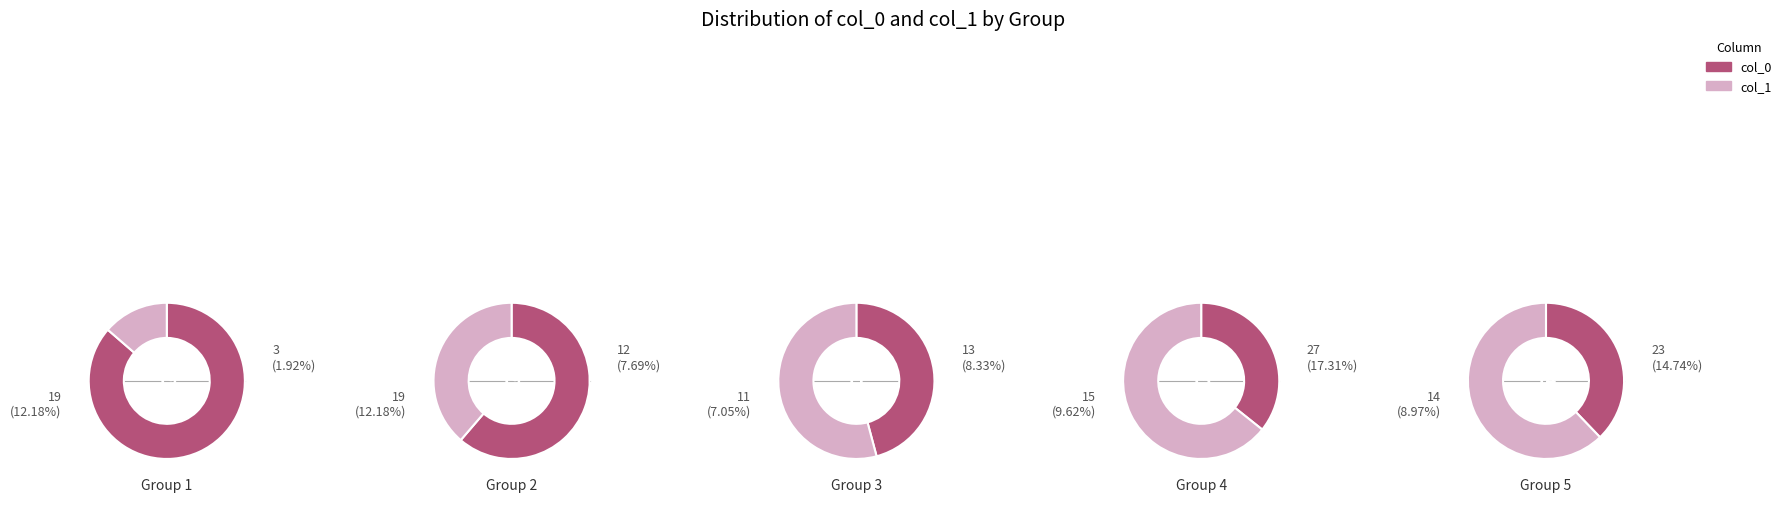

Does 12 account for over 50% of the chart?

No